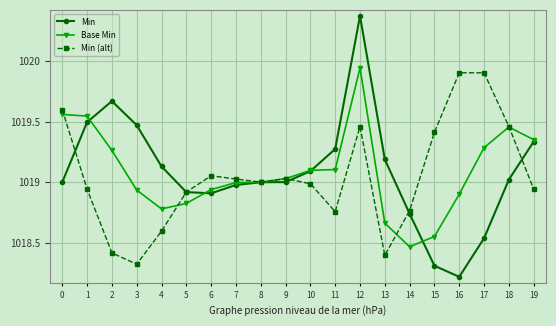

Which series has the largest total across all categories?

Base Min